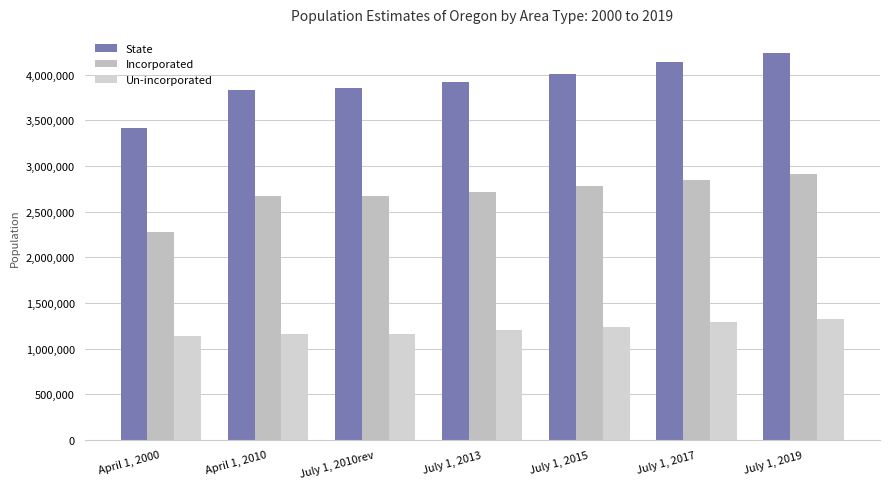

What are all the series names shown in the legend?

State, Incorporated, Un-incorporated